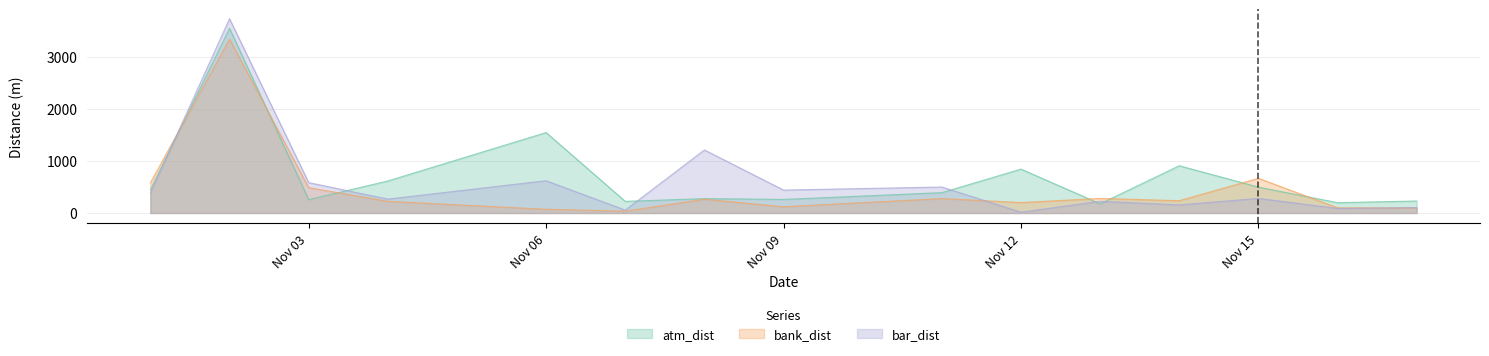

Reading left to right, what are all the values shown in this chart?

atm_dist: 446.6	3552.1	257.7	615.7	1547.0	223.6	276.5	261.0	391.4	844.0	176.7	908.6	497.8	198.7	230.4
bank_dist: 581.1	3344.6	487.0	224.7	71.8	35.7	265.6	120.5	277.7	200.5	280.2	236.6	667.0	99.1	97.7
bar_dist: 385.8	3736.2	584.4	266.9	620.7	55.7	1212.6	440.7	499.7	15.3	225.4	155.7	280.6	87.8	104.3